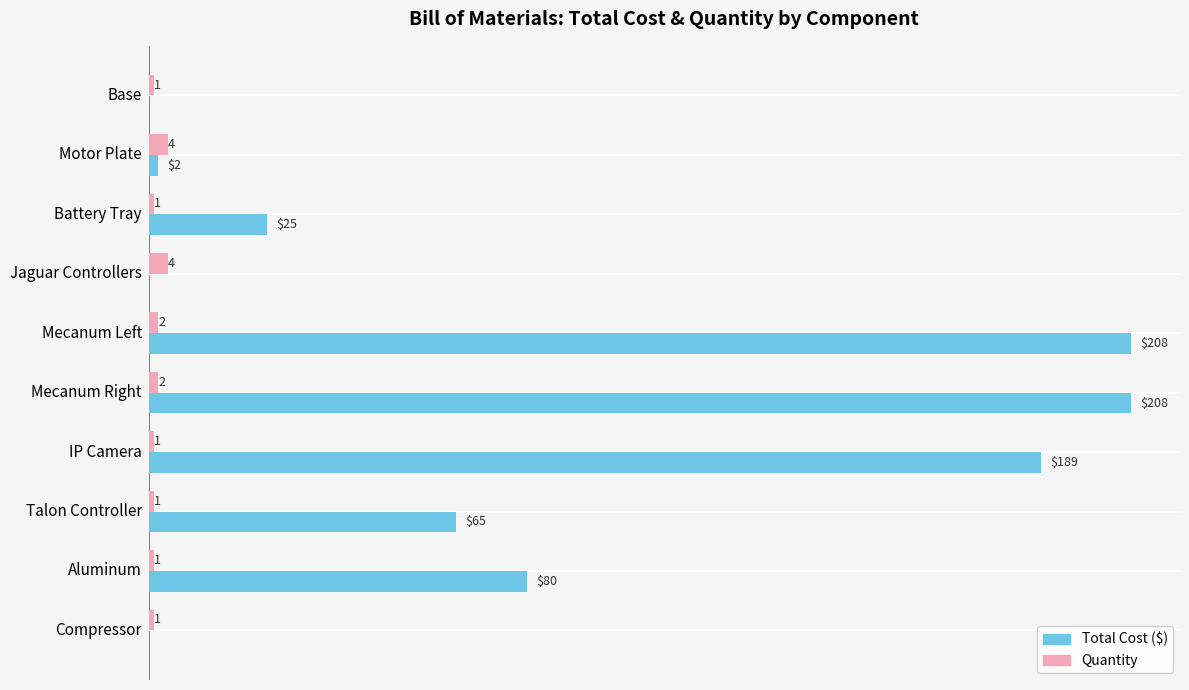

Which series changed the most between IP Camera and Talon Controller?

Total Cost ($)